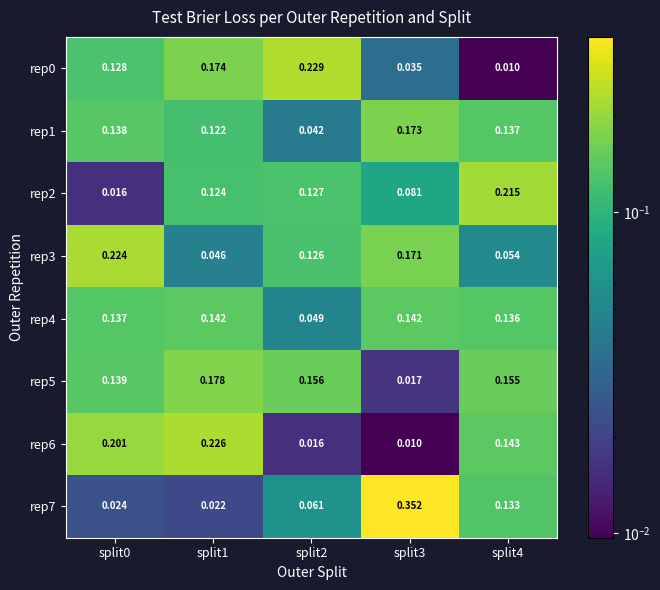

Is the value of rep0 at split3 greater than the value of rep5 at split4?

No